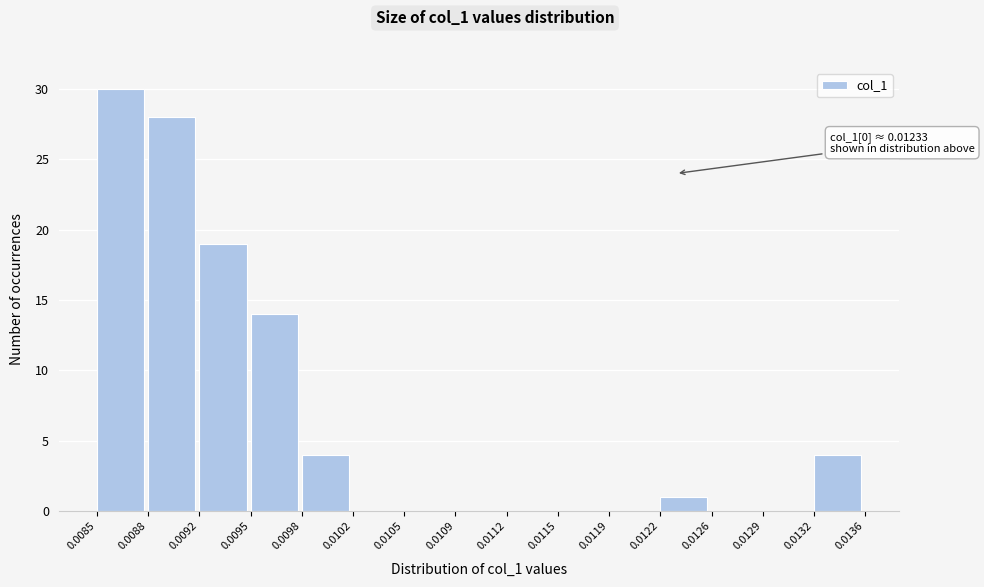

Over which range of the x-axis is the bar tallest?

0.0085 to 0.0088